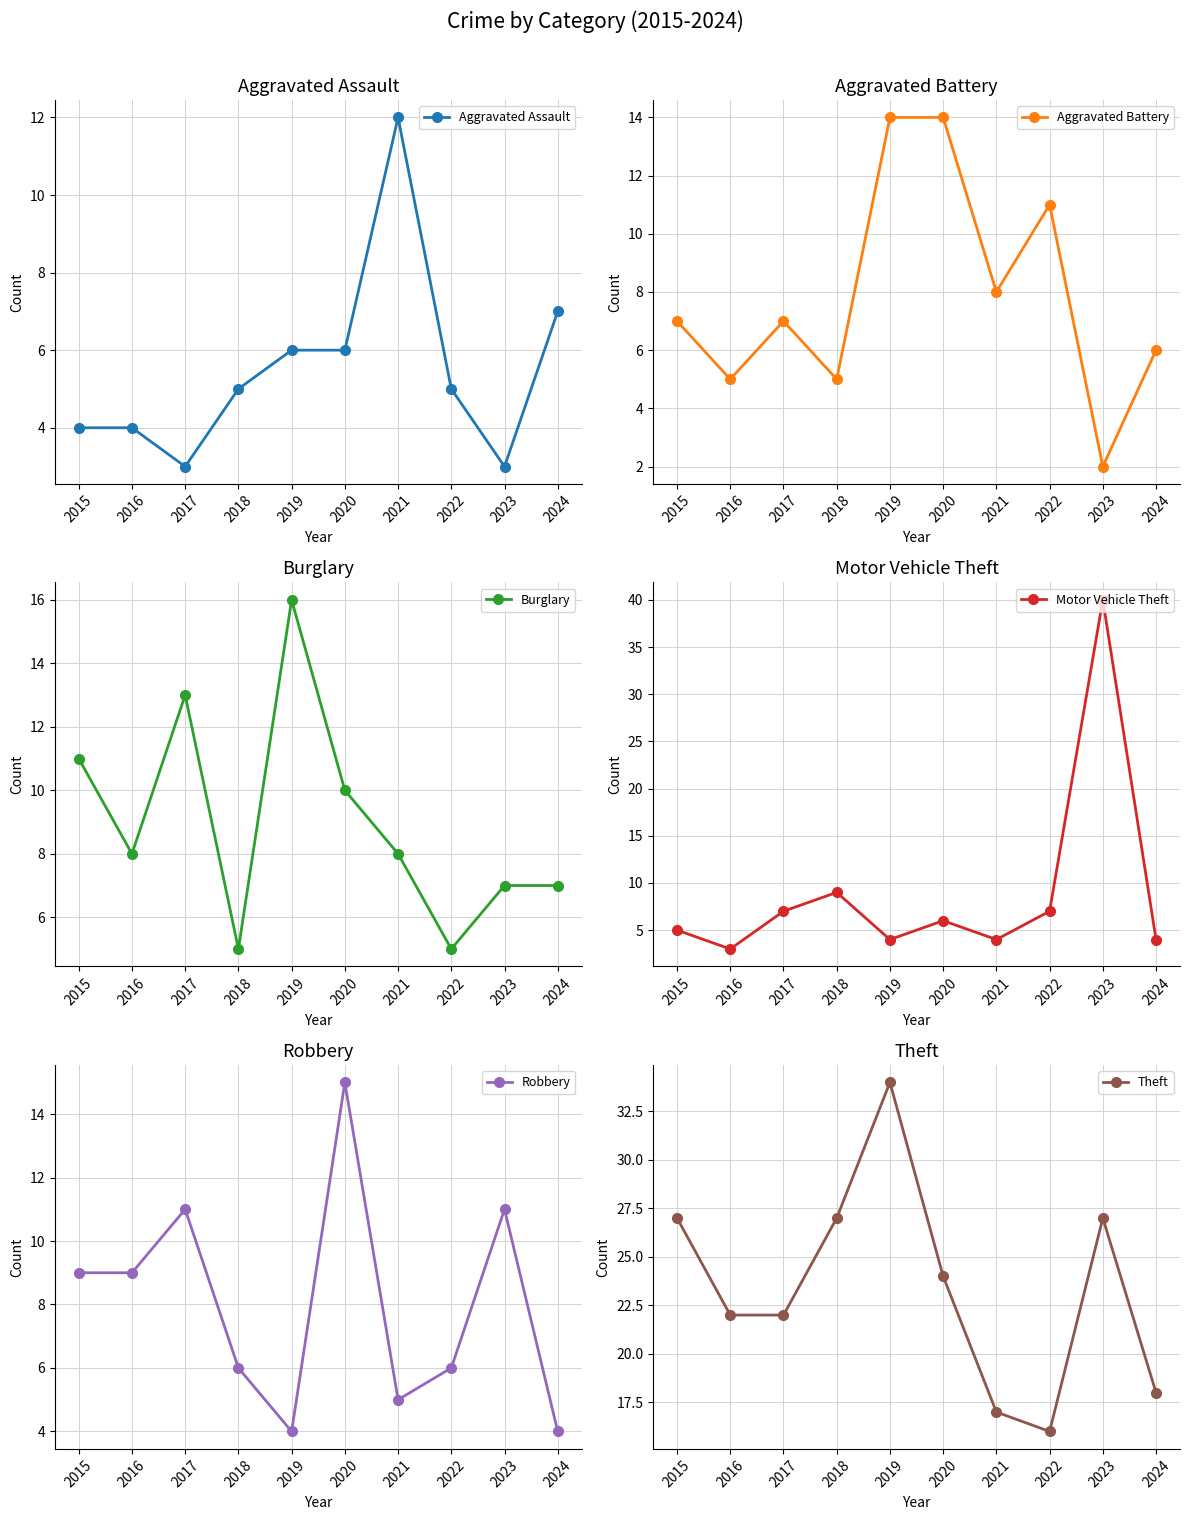

Which series changed the most between 2018 and 2019?

Burglary